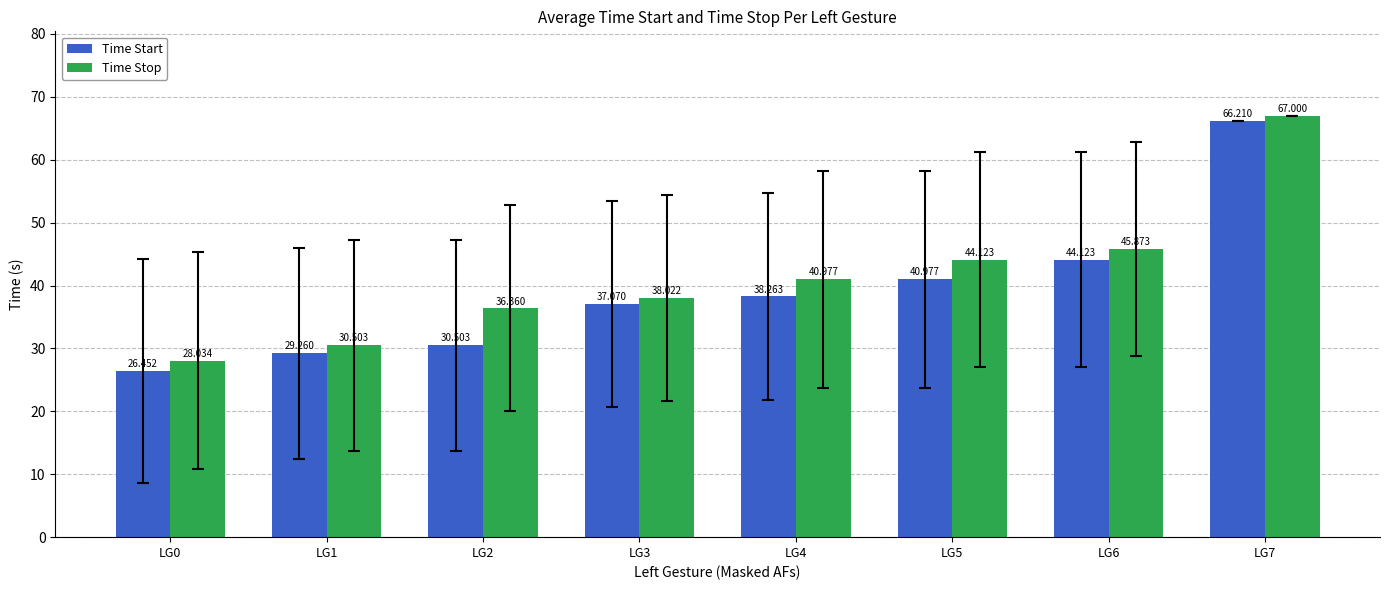

What are all the series names shown in the legend?

Time Start, Time Stop